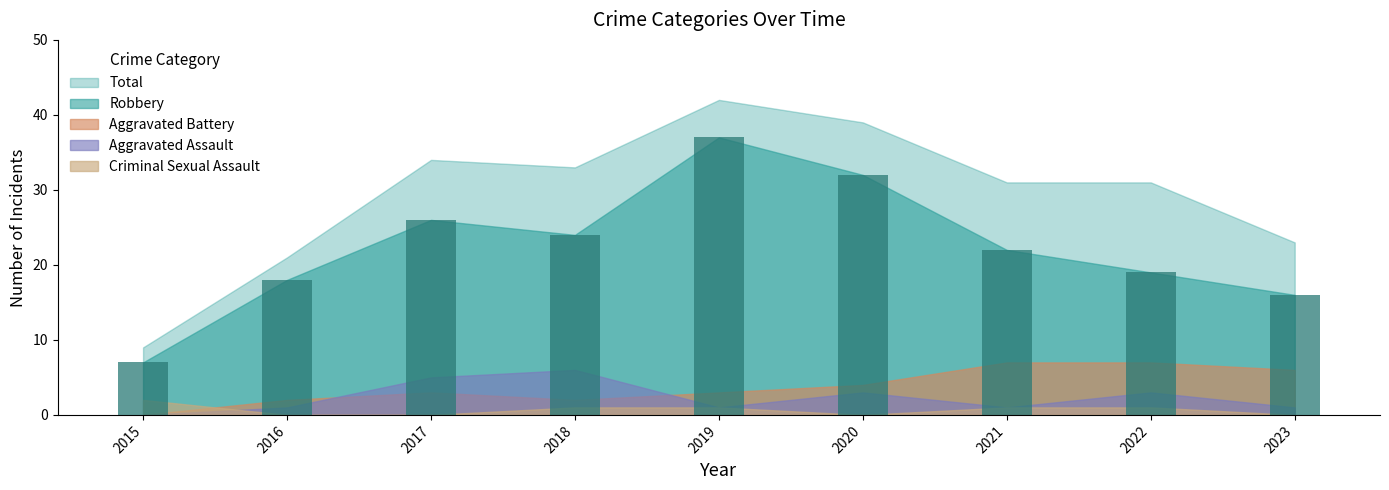

True or false: the data shows 32 at 2020.

True